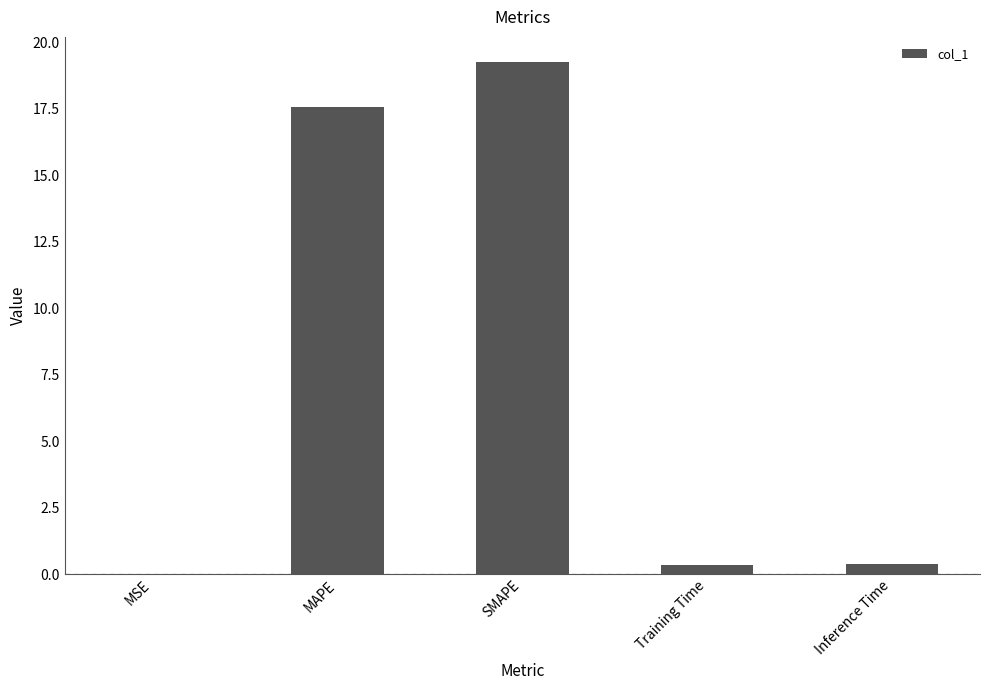

At which category does the chart reach its peak across all series?

SMAPE